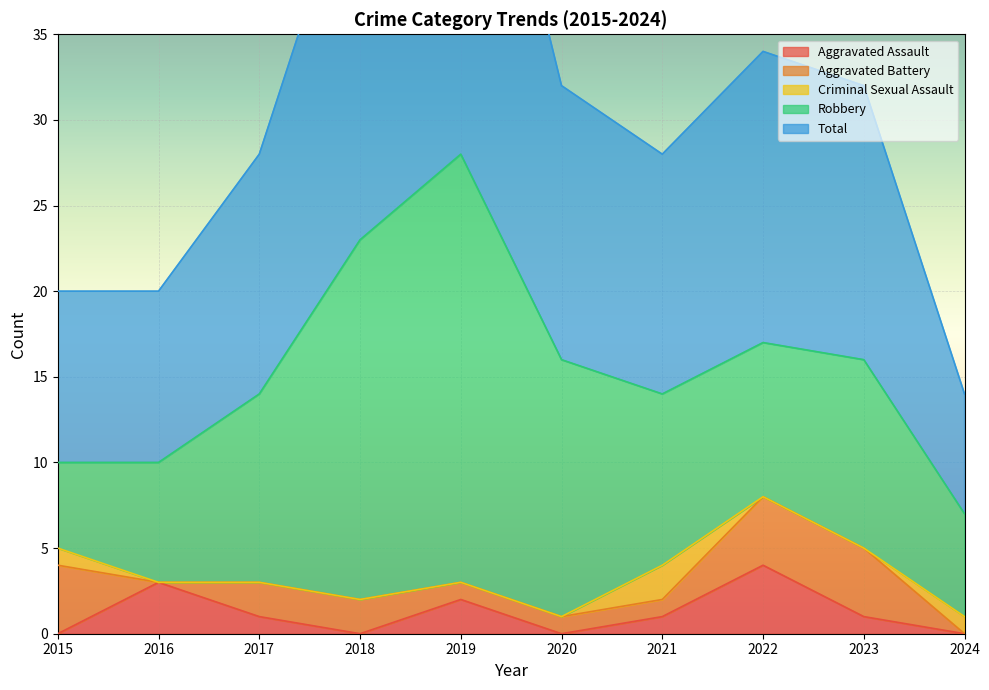

True or false: Aggravated Battery and Total cross at least once.

False